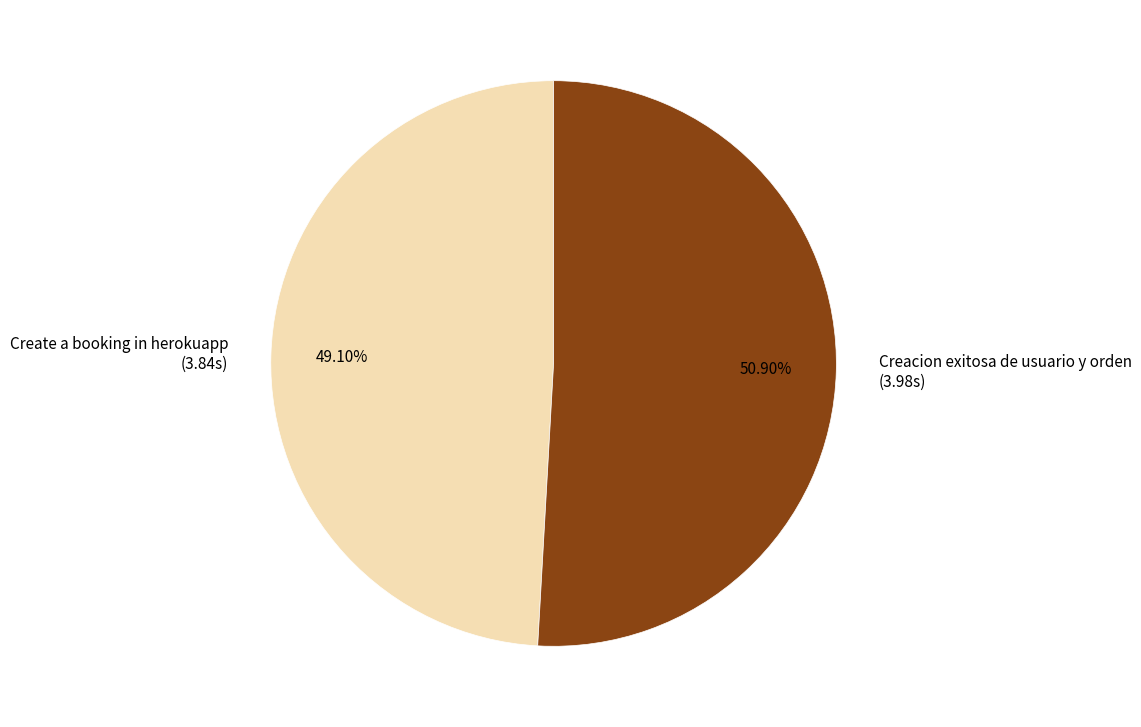

To the nearest percent, what percentage of the pie is Creacion exitosa de usuario y orden?

51%